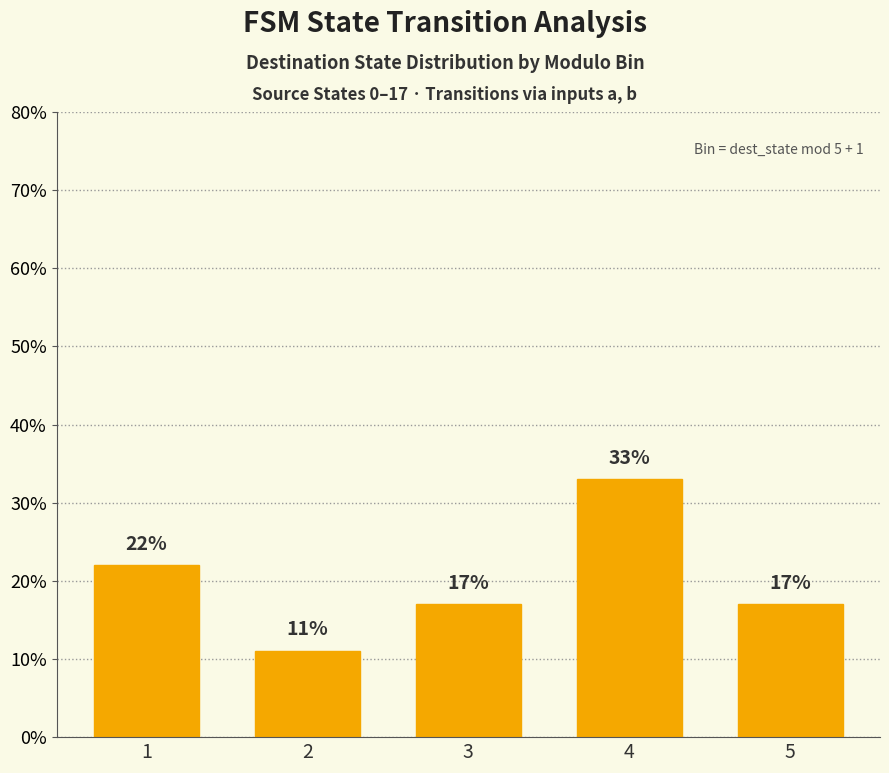

What is the change in value from 1 to 4?

+11